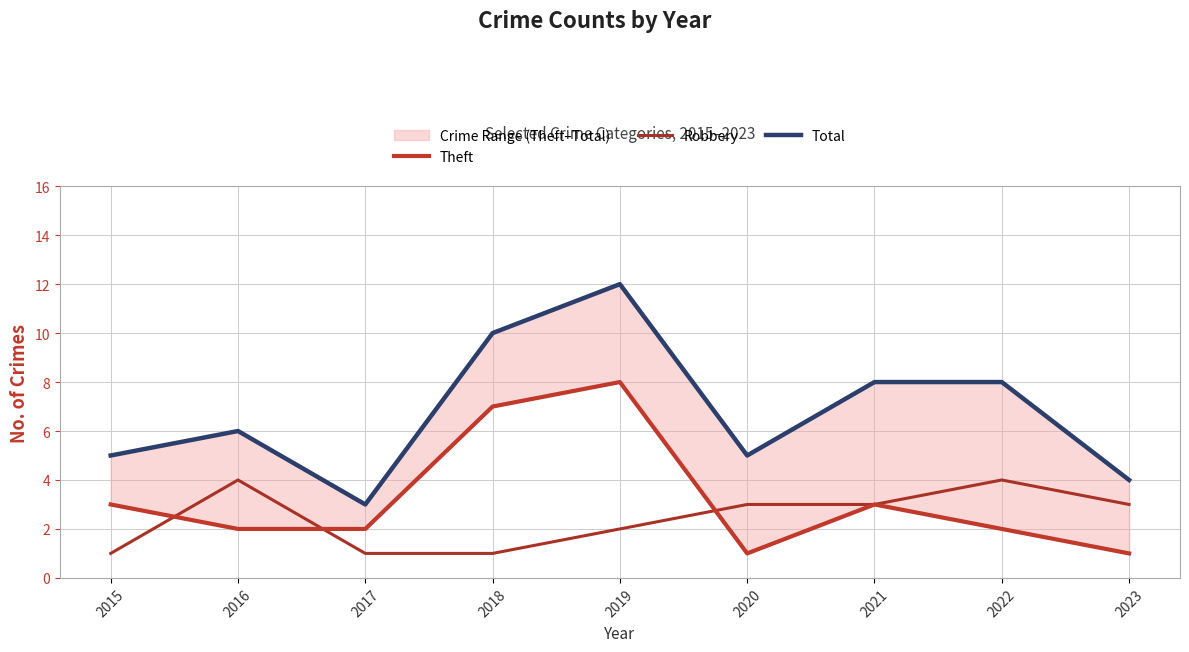

Is it true that Theft equals 1 at 2022?

False